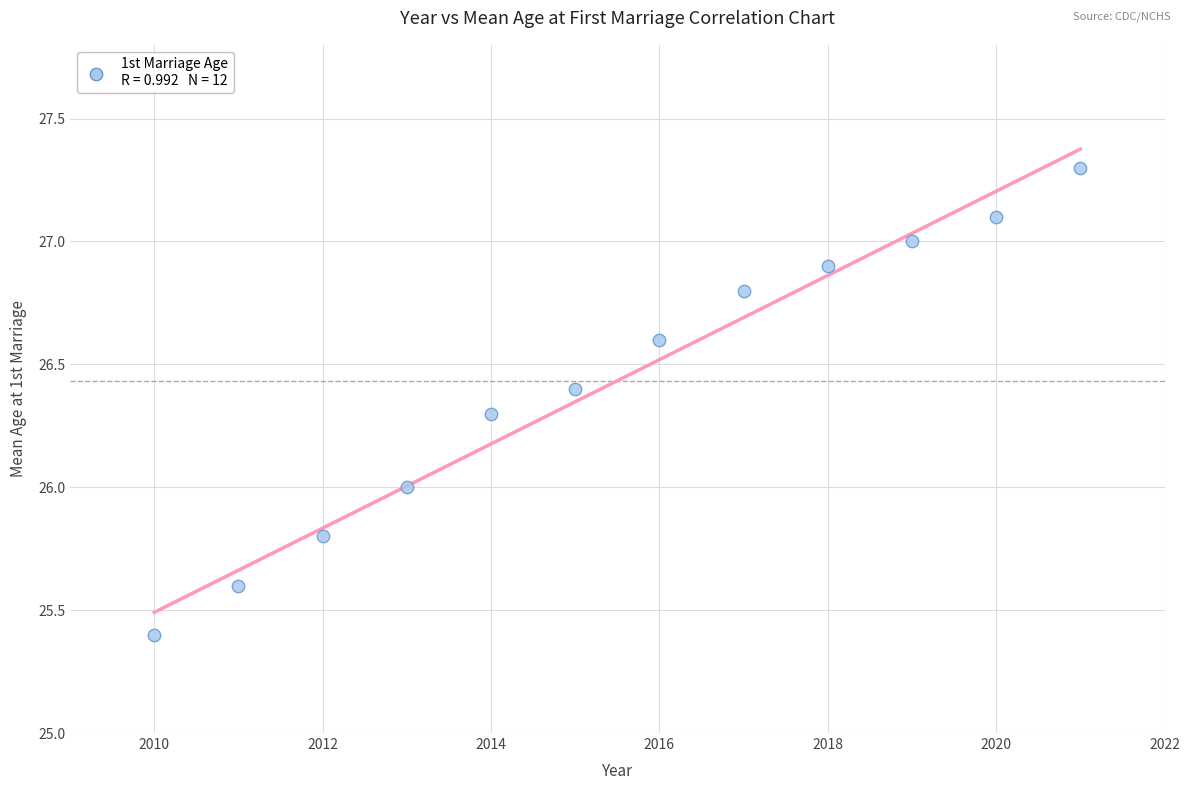

What is the range of X values (max minus min)?

11.0